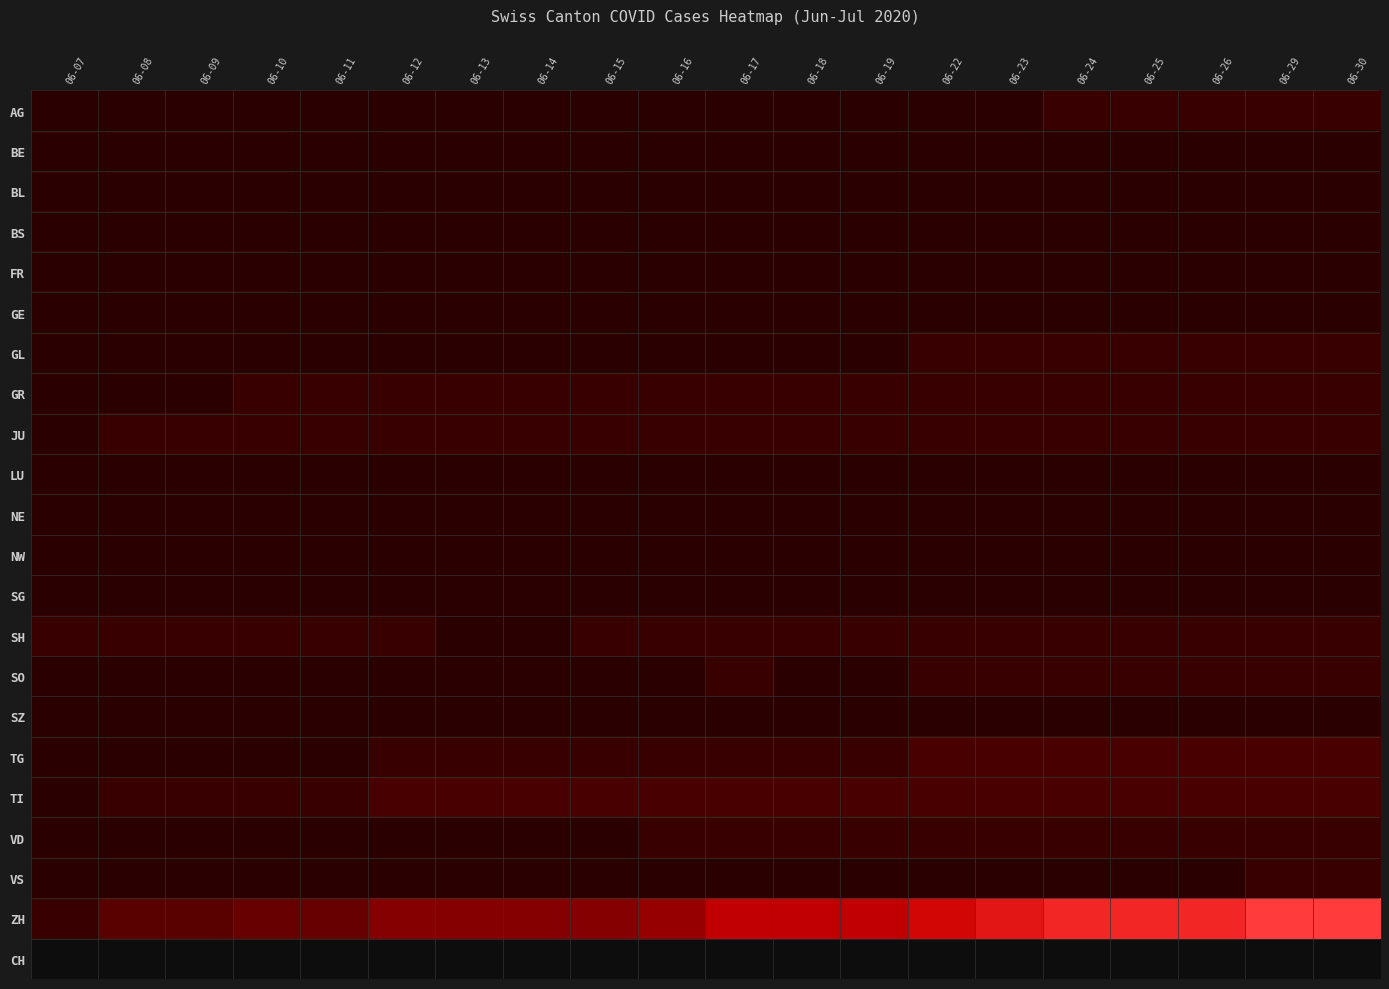

What is the sum of the AG values at 06-07 and 06-25?

1.0